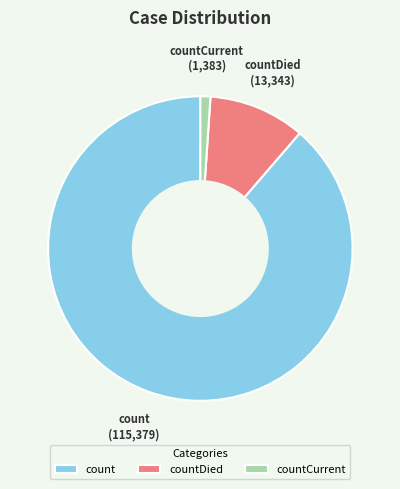

The count slice represents 89% of the pie. True or false?

True